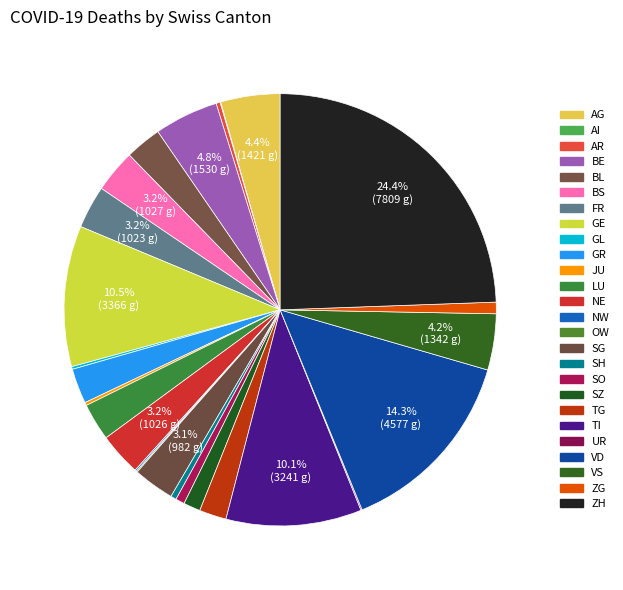

To the nearest percent, what is the difference between the largest and smallest slice percentages?

24%